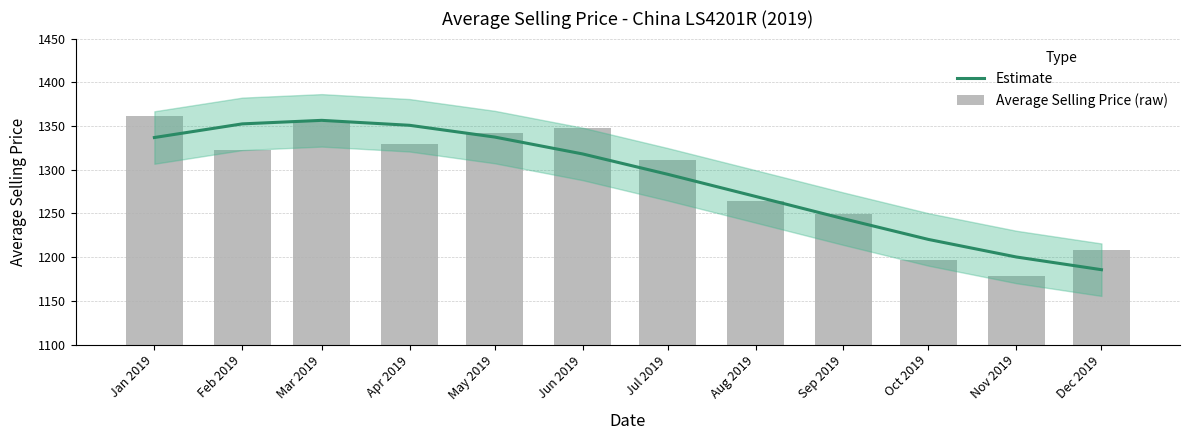

What is the difference between the highest and lowest values at Mar 2019?

1.8